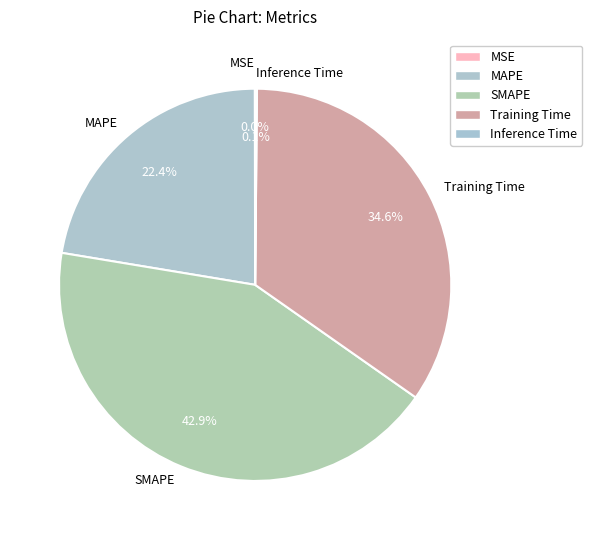

Does Training Time account for over 50% of the chart?

No